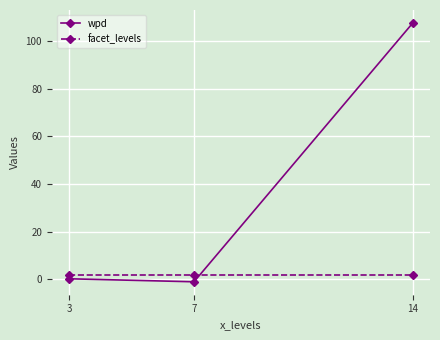

Count the number of data series in this chart.

2